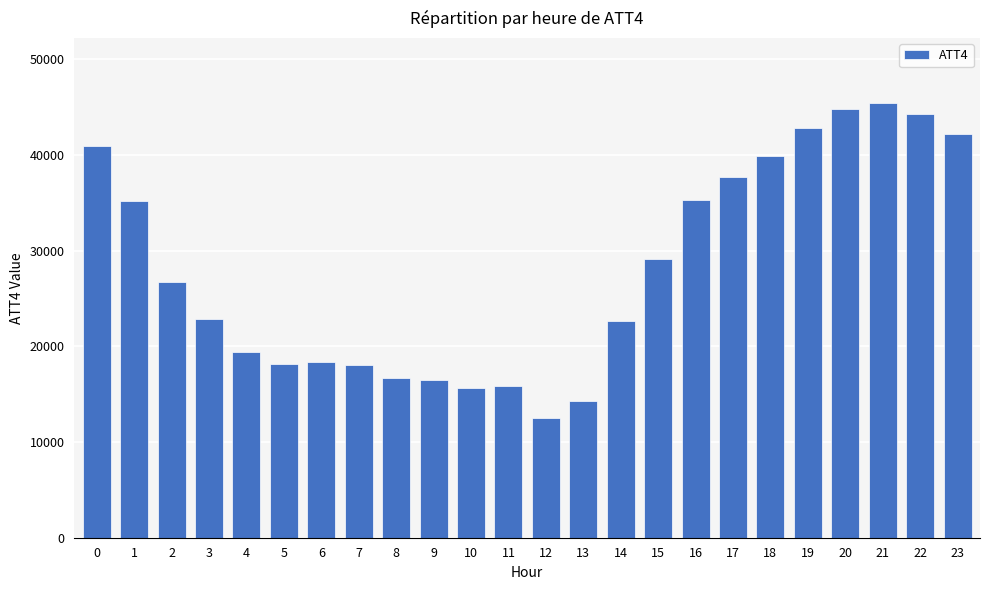

How many data points does each series have?

24